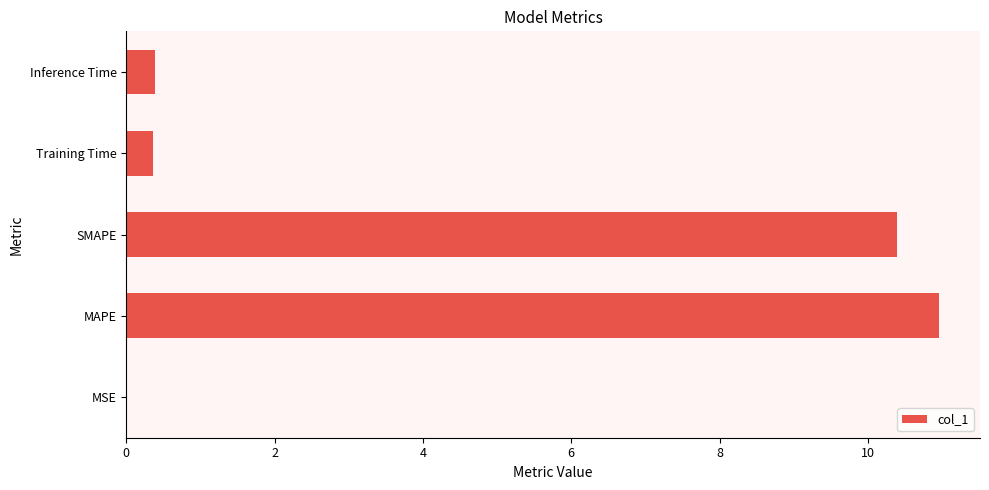

What is the sum of all values?

22.1